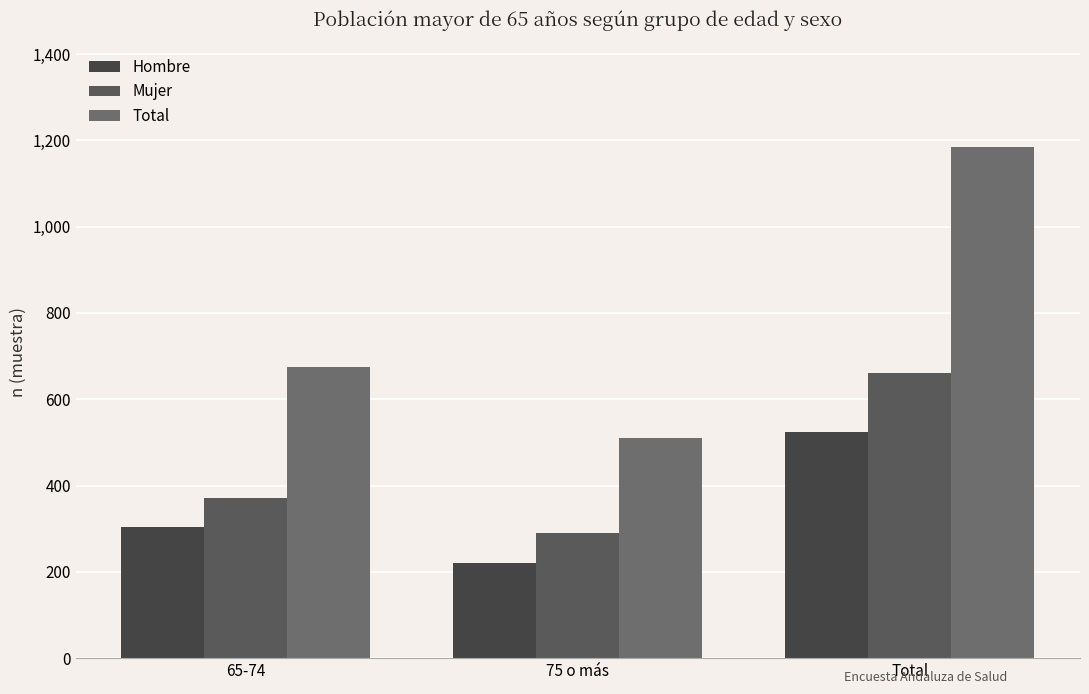

How many distinct data groups are displayed?

3